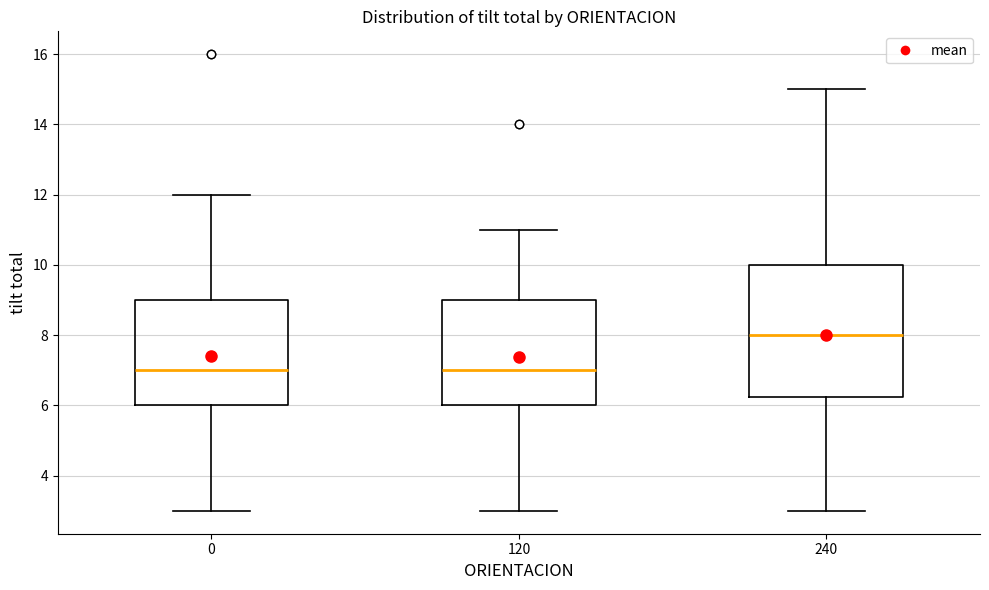

Reading left to right, transcribe this box plot: for each box, give where its median line is, the range the box spans, and where its two whiskers end, as read against the y-axis. The values are not printed on the chart, so give them approximately, as read against the axis.

0: median 7.0, box 6.0 to 9.0, whiskers 3.0 to 12.0
120: median 7.0, box 6.0 to 9.0, whiskers 3.0 to 11.0
240: median 8.0, box 6.2 to 10.0, whiskers 3.0 to 15.0